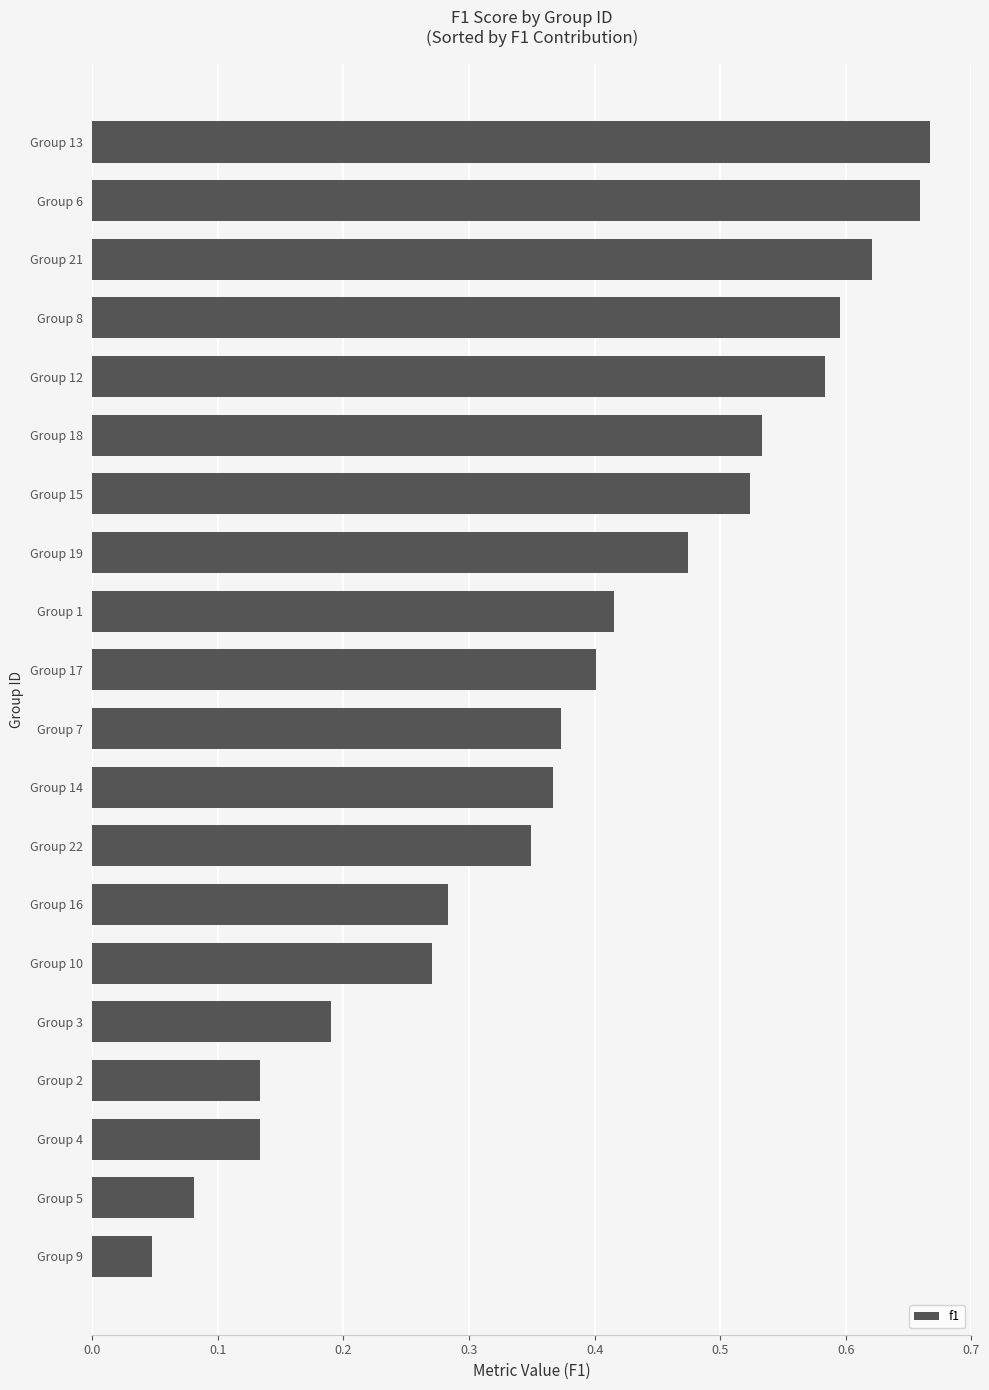

The chart shows a value of 0.4 at Group 14. True or false?

True